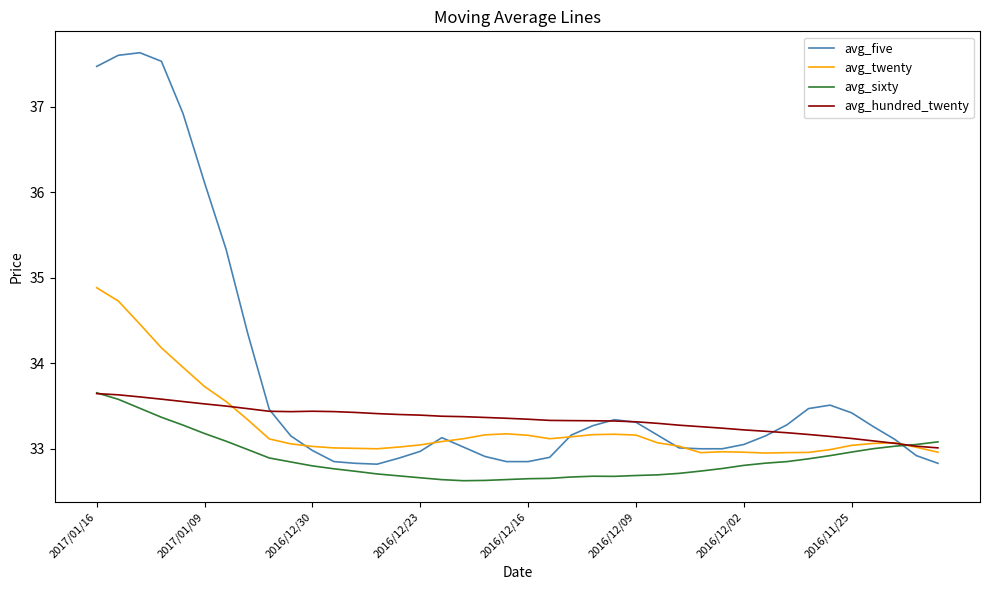

True or false: avg_sixty and avg_five cross at least once.

True